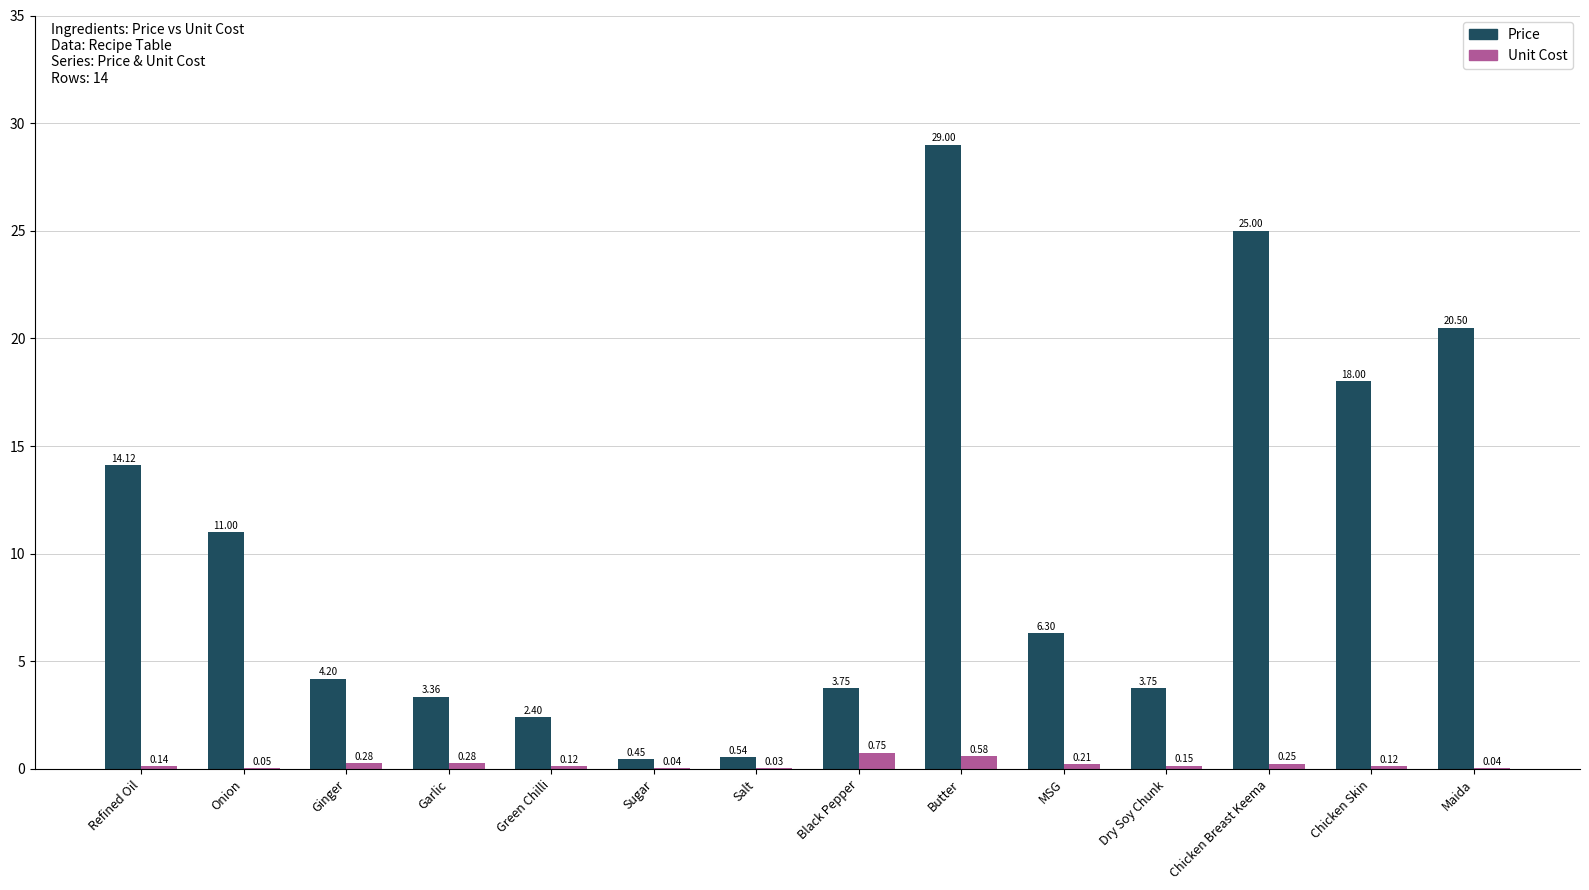

What is the sum of all Price values?

142.4